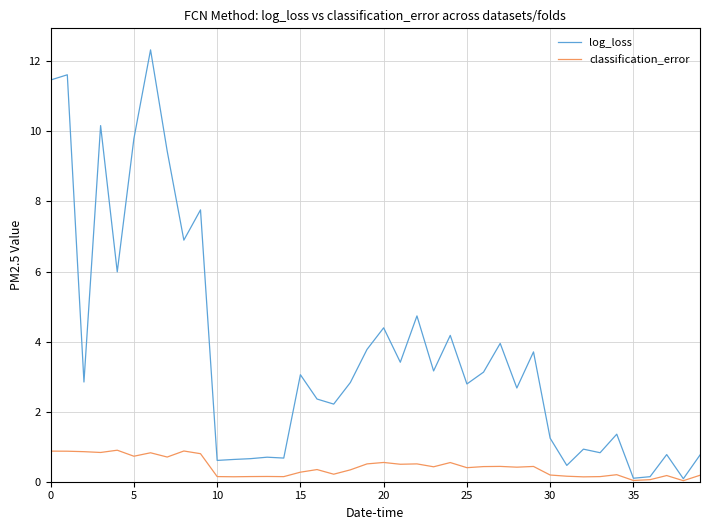

What is the maximum value shown in the chart?

12.3